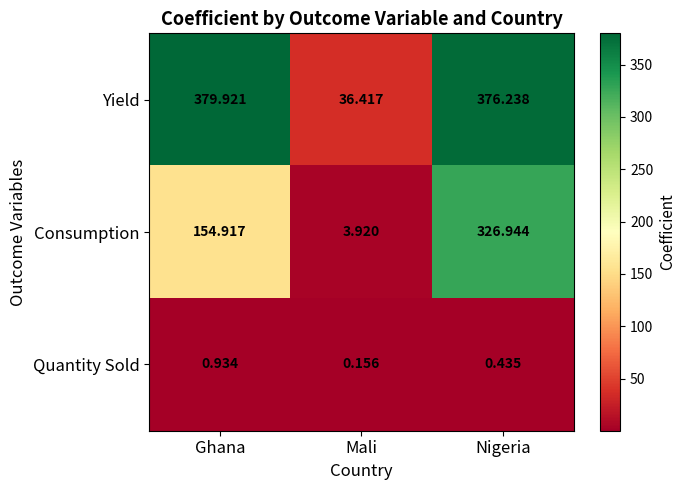

Where is Consumption nearest to the value 165?

Ghana